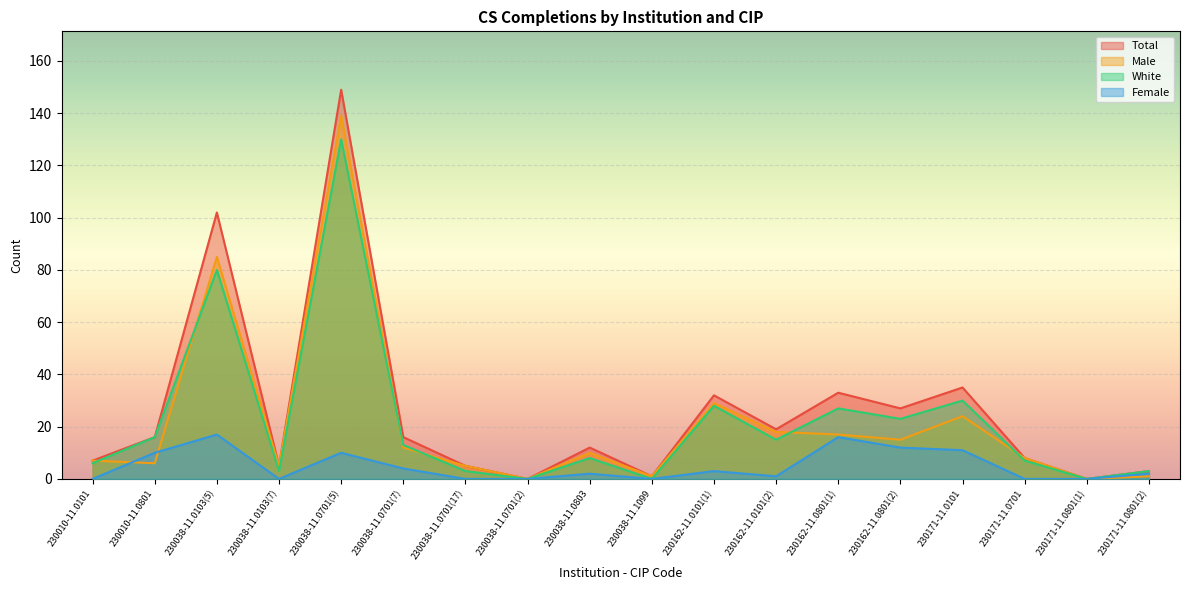

What is the value of the Total point at the 12th from the left?

19